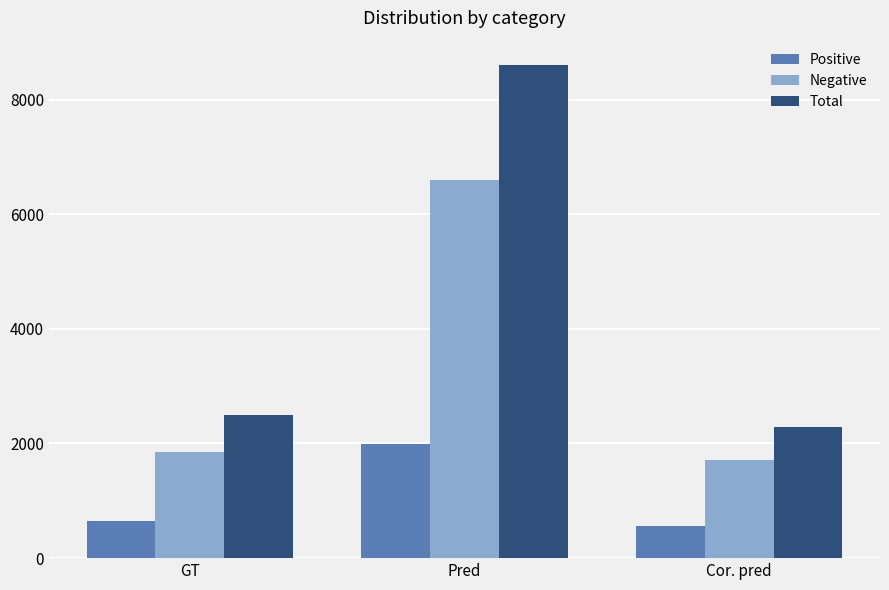

Which series has the widest spread of values?

Total